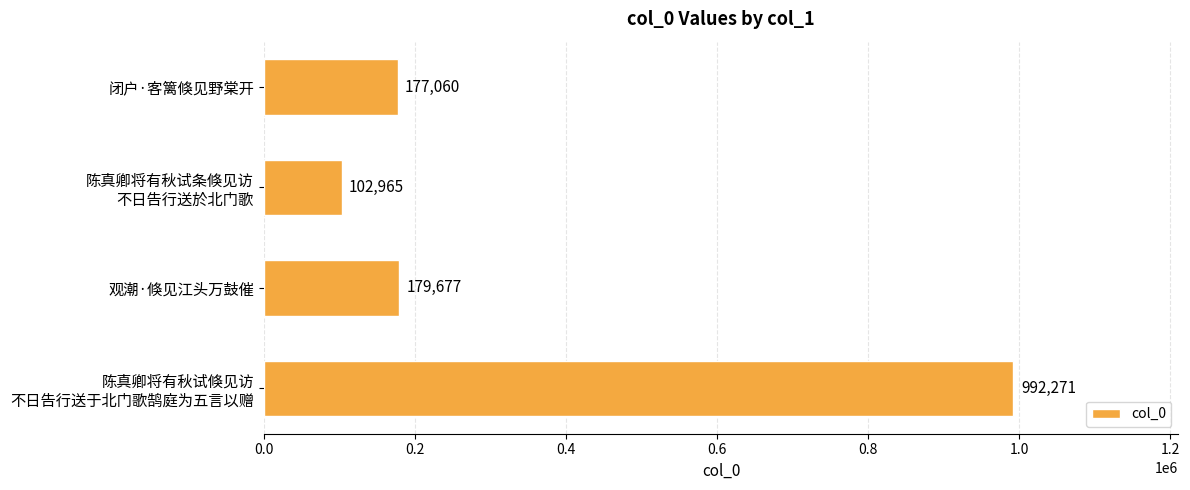

List the labels in order of value, largest first.

陈真卿将有秋试倏见访
不日告行送于北门歌鹄庭为五言以赠, 观潮·倏见江头万鼓催, 闭户·客篱倏见野棠开, 陈真卿将有秋试条倏见访
不日告行送於北门歌